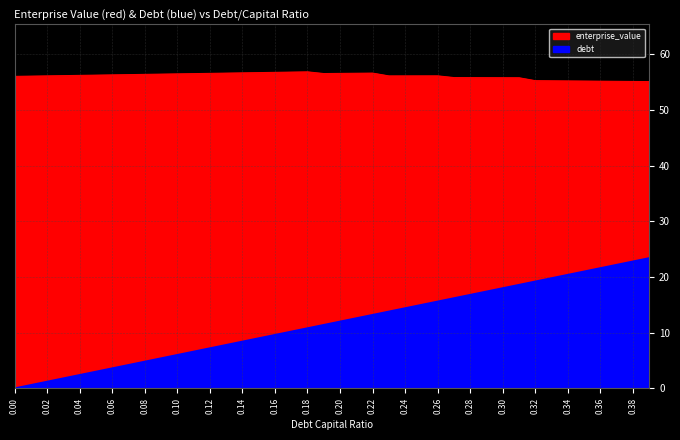

Reading right to left, list all the values displayed in this chart.

enterprise_value: 0.39=55.1	0.38=55.1	0.37=55.1	0.36=55.1	0.35=55.2	0.34=55.2	0.33=55.2	0.32=55.2	0.31=55.8	0.3=55.8	0.29=55.8	0.28=55.8	0.27=55.8	0.26=56.1	0.25=56.1	0.24=56.1	0.23=56.1	0.22=56.6	0.21=56.6	0.2=56.5	0.19=56.5	0.18=56.8	0.17=56.8	0.16=56.7	0.15=56.7	0.14=56.6	0.13=56.6	0.12=56.5	0.11=56.5	0.1=56.5	0.09=56.4	0.08=56.4	0.07=56.3	0.06=56.3	0.05=56.2	0.04=56.2	0.03=56.1	0.02=56.1	0.01=56.1	0.0=56.0
debt: 0.39=23.4	0.38=22.8	0.37=22.2	0.36=21.6	0.35=21.0	0.34=20.4	0.33=19.8	0.32=19.2	0.31=18.6	0.3=18.0	0.29=17.4	0.28=16.8	0.27=16.2	0.26=15.6	0.25=15.0	0.24=14.4	0.23=13.8	0.22=13.2	0.21=12.6	0.2=12.0	0.19=11.4	0.18=10.8	0.17=10.2	0.16=9.6	0.15=9.0	0.14=8.4	0.13=7.8	0.12=7.2	0.11=6.6	0.1=6.0	0.09=5.4	0.08=4.8	0.07=4.2	0.06=3.6	0.05=3.0	0.04=2.4	0.03=1.8	0.02=1.2	0.01=0.6	0.0=0.0